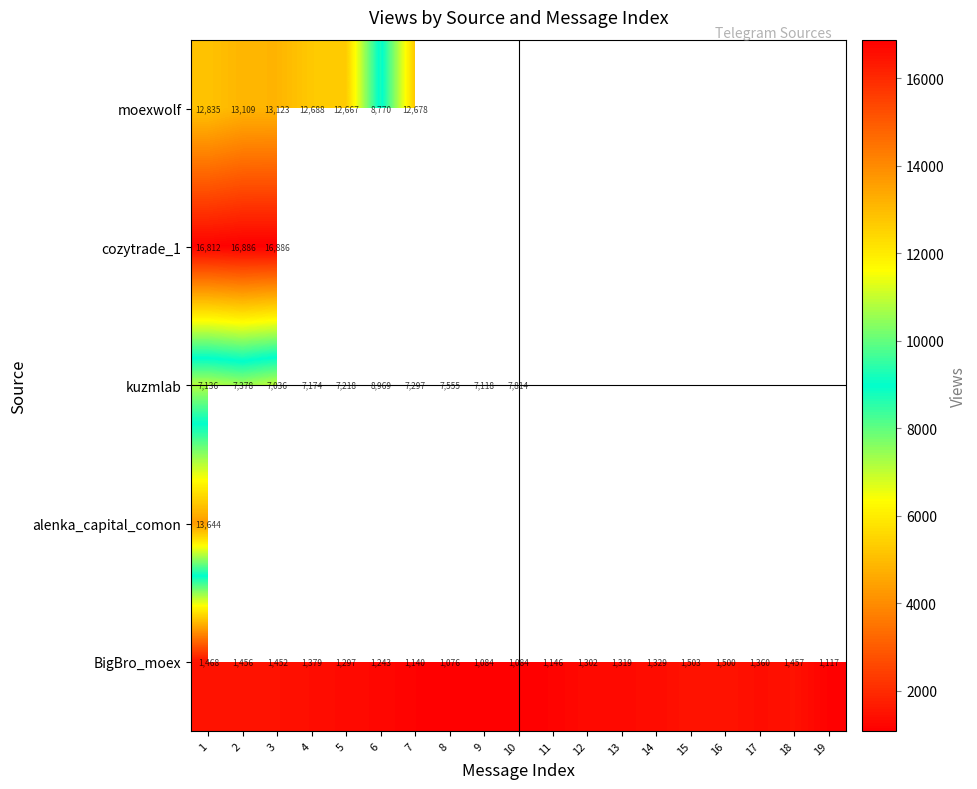

Between 4 and 5, which is larger?

4